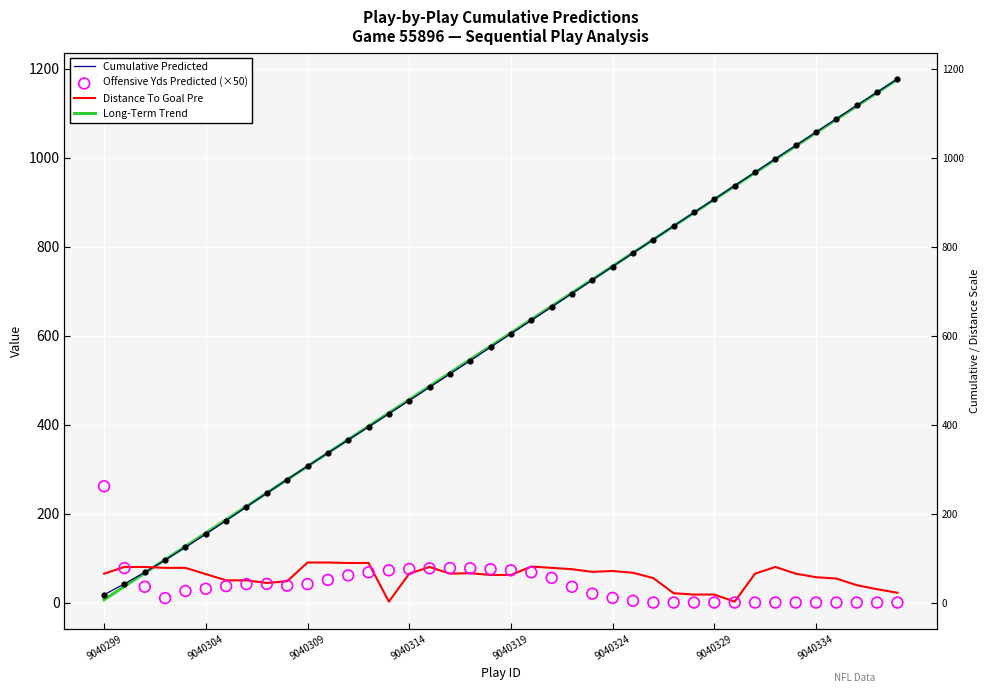

What is the total value across all series at 27?

1687.7